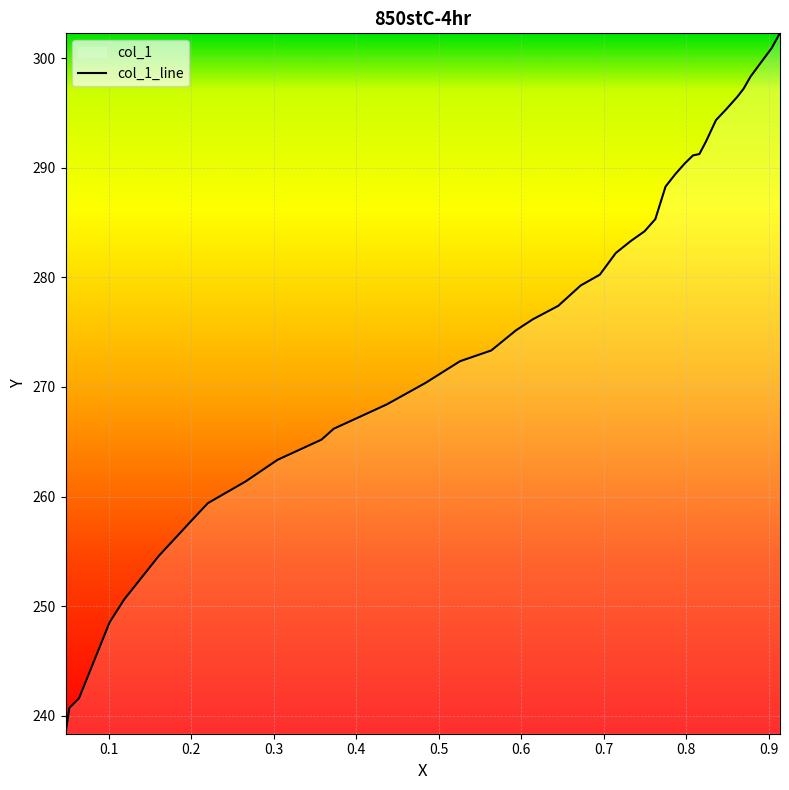

What is the greatest value displayed?

302.3